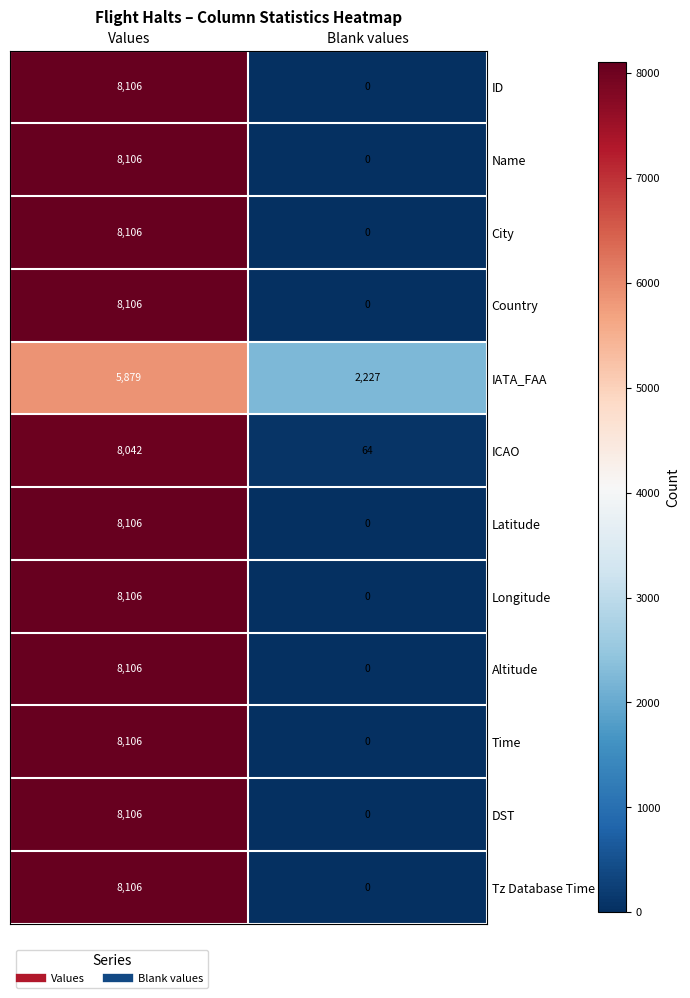

The value of City at Blank values is 0. True or false?

True